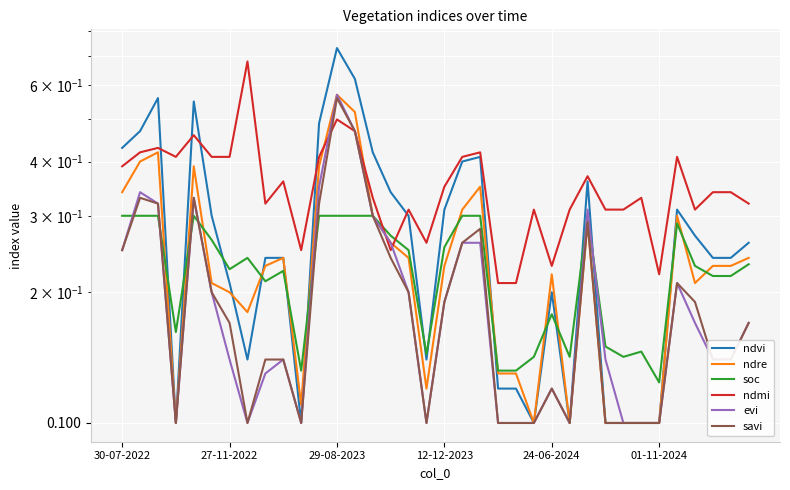

What is the lowest value of the evi series?

0.1